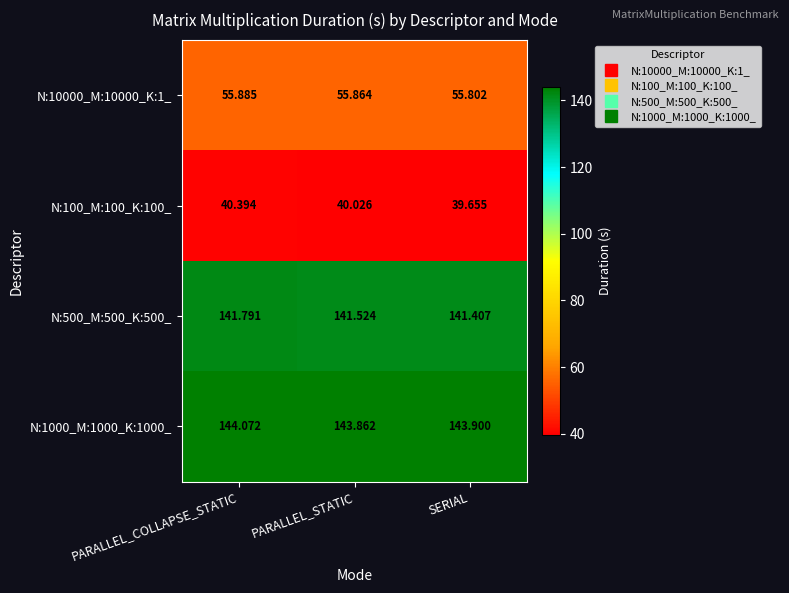

Which series has the largest total across all categories?

N:1000_M:1000_K:1000_